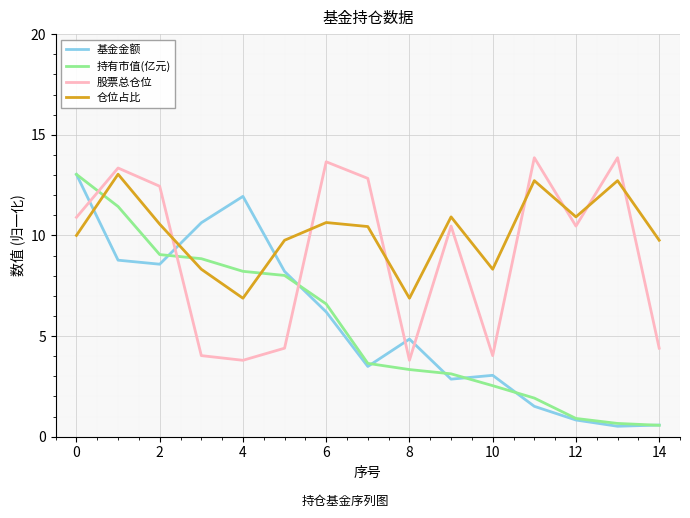

What is the minimum value shown in the chart?

0.5